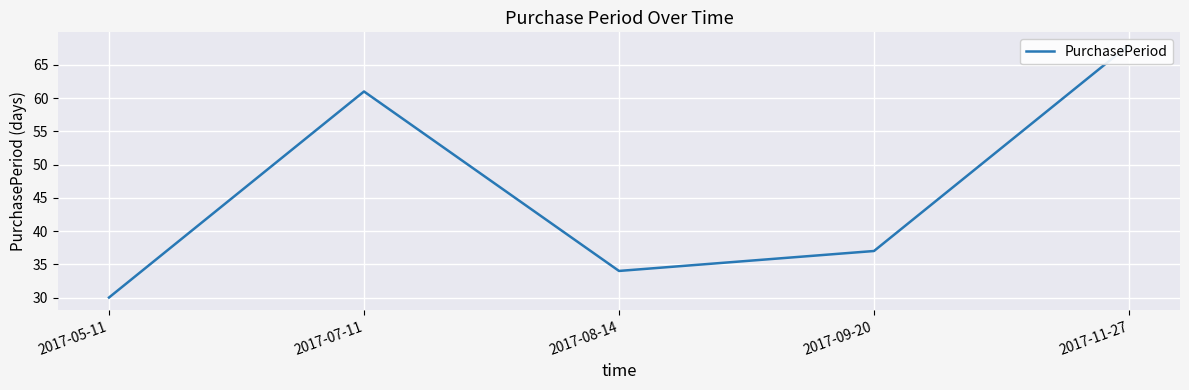

Between 2017-09-20 and 2017-07-11, which is larger?

2017-07-11